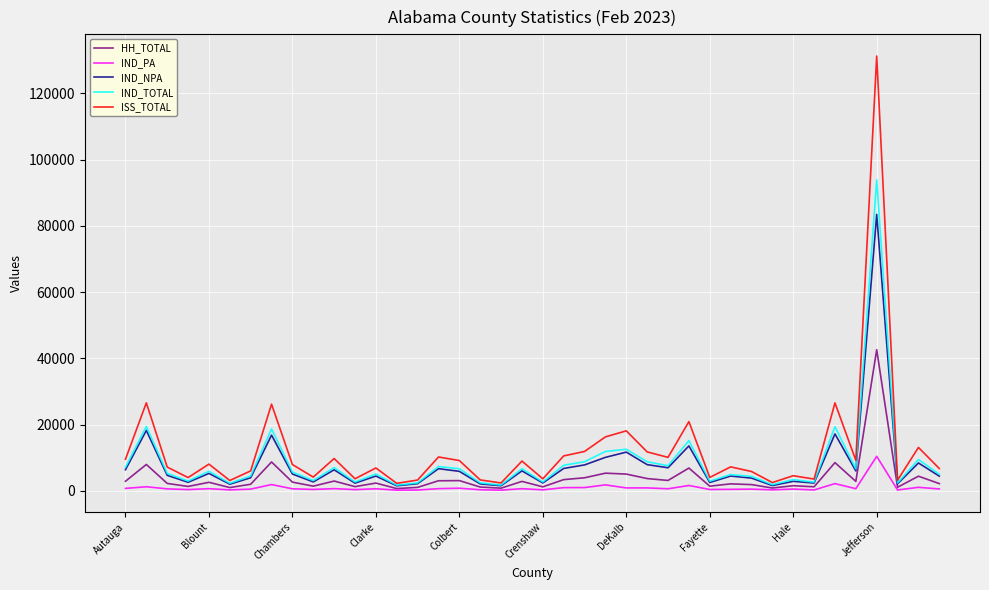

List the series in order of their peak value, lowest first.

IND_PA, HH_TOTAL, IND_NPA, IND_TOTAL, ISS_TOTAL